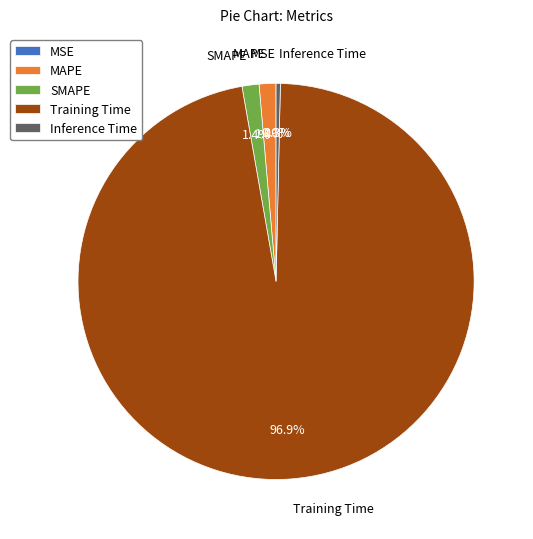

To the nearest percent, what is the difference between the SMAPE and Training Time slice percentages?

96%